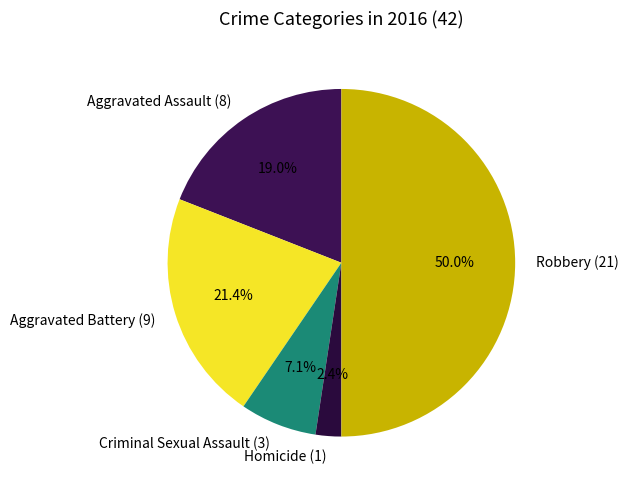

Is Homicide the majority of the pie?

No